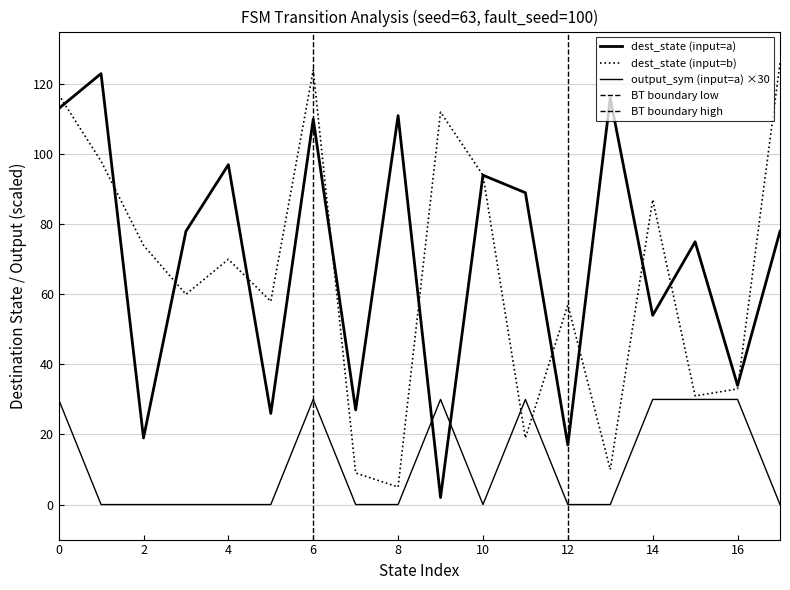

Where is source_state nearest to the value 8?

8